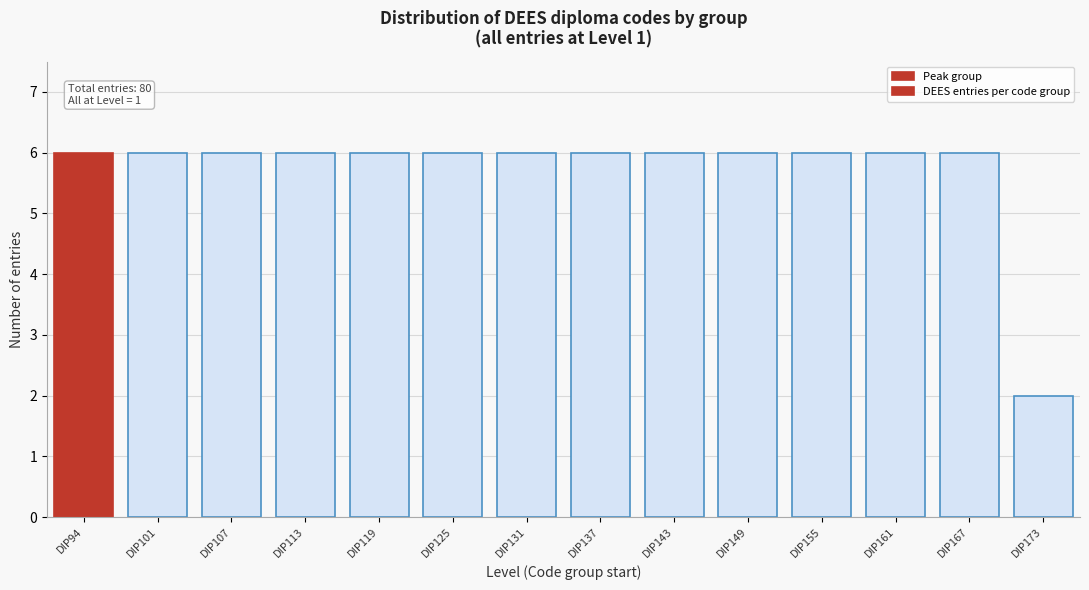

Reading right to left, list all the values displayed in this chart.

DIP173=2	DIP167=6	DIP161=6	DIP155=6	DIP149=6	DIP143=6	DIP137=6	DIP131=6	DIP125=6	DIP119=6	DIP113=6	DIP107=6	DIP101=6	DIP94=6